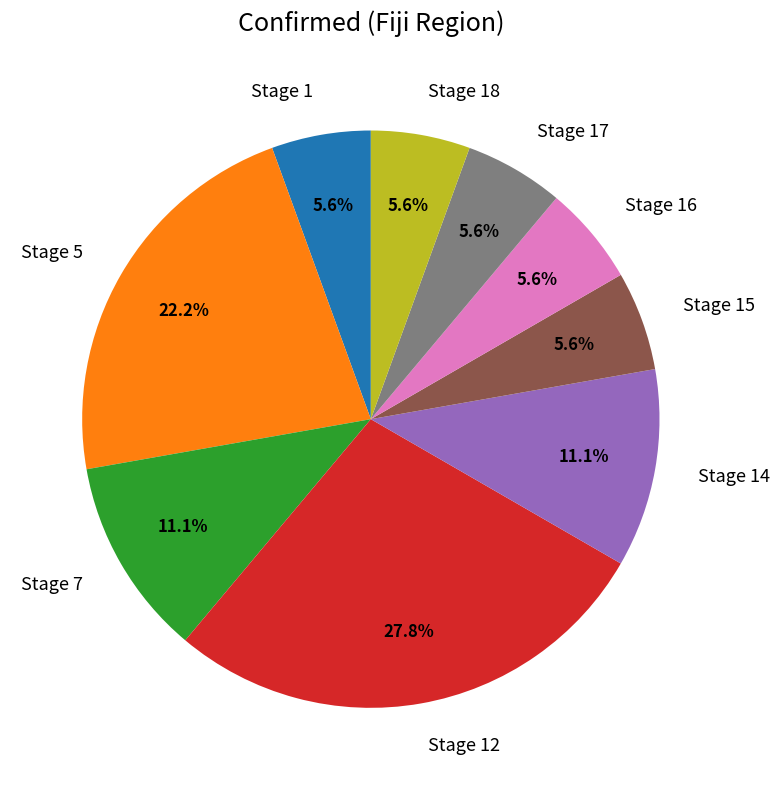

Which category has the biggest portion of the pie?

Stage 12